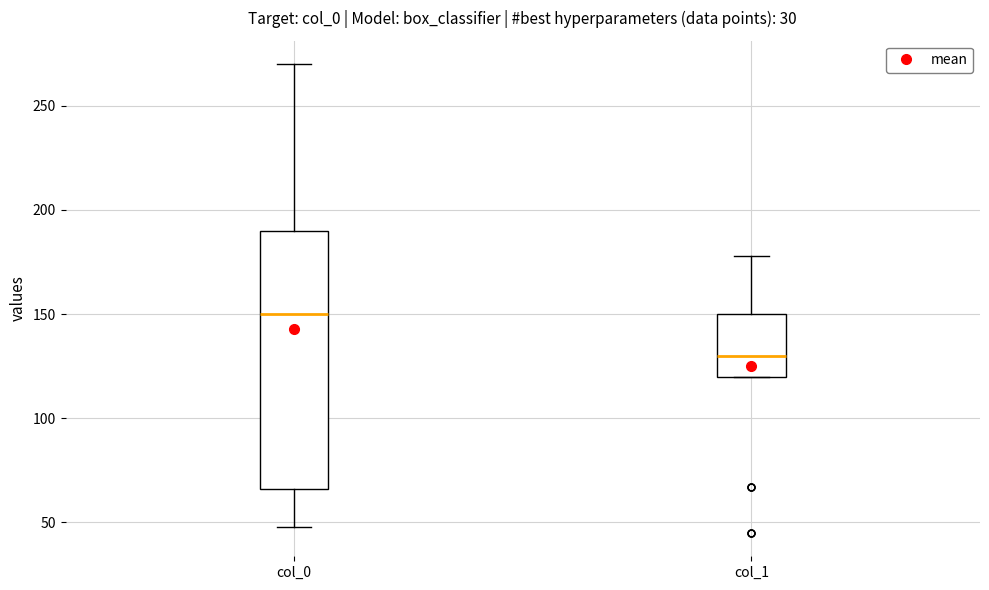

Reading left to right, transcribe this box plot: for each box, give where its median line is, the range the box spans, and where its two whiskers end, as read against the y-axis. The values are not printed on the chart, so give them approximately, as read against the axis.

col_0: median 150, box 65 to 190, whiskers 50 to 270
col_1: median 130, box 120 to 150, whiskers 120 to 180